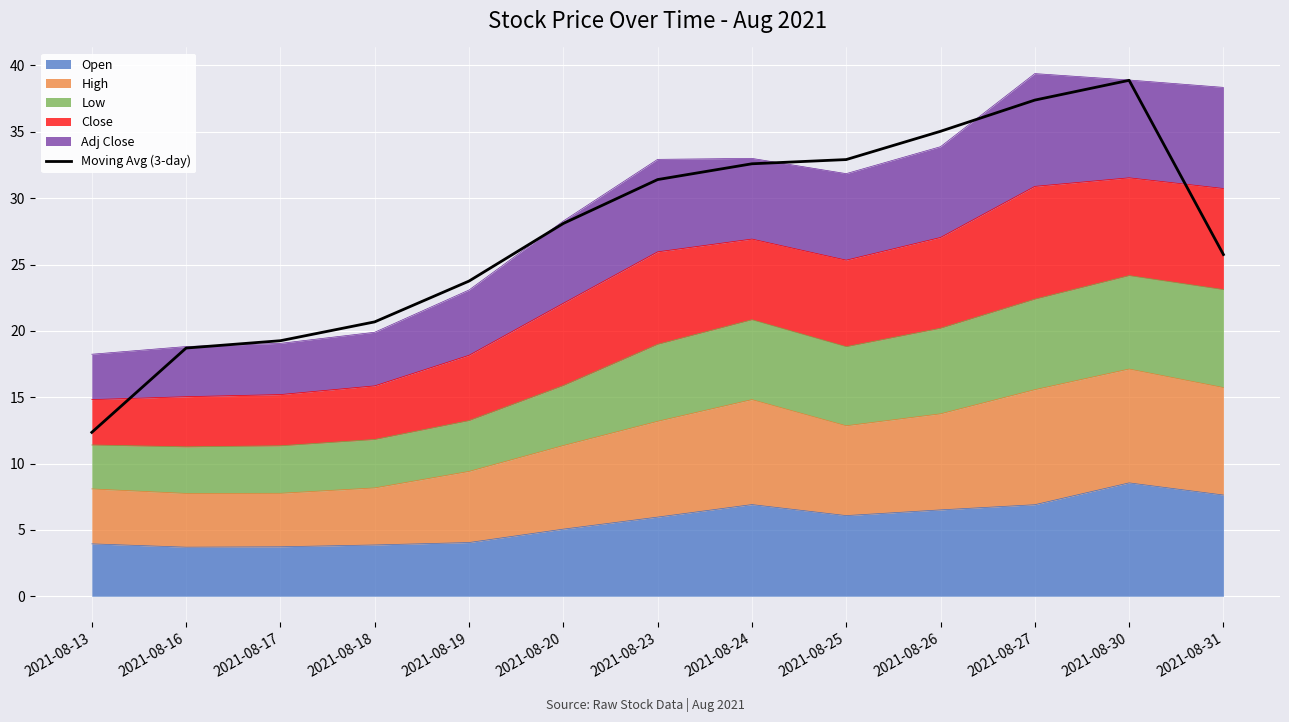

How many lines are shown in the chart?

1